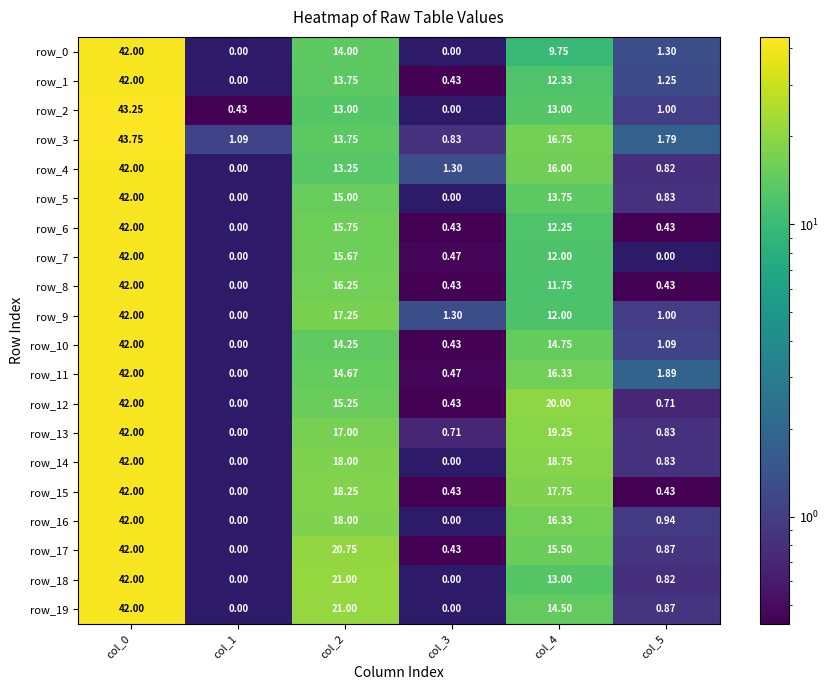

Is the value of row_18 at col_4 greater than the value of row_19 at col_3?

Yes